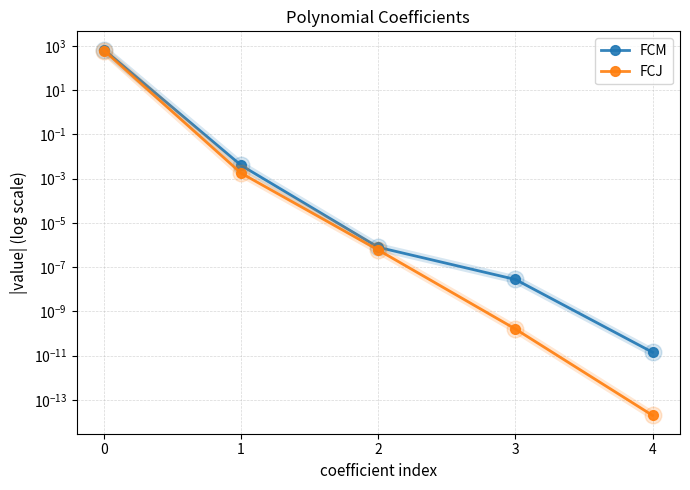

True or false: FCM has more than 2 interior local peaks.

False